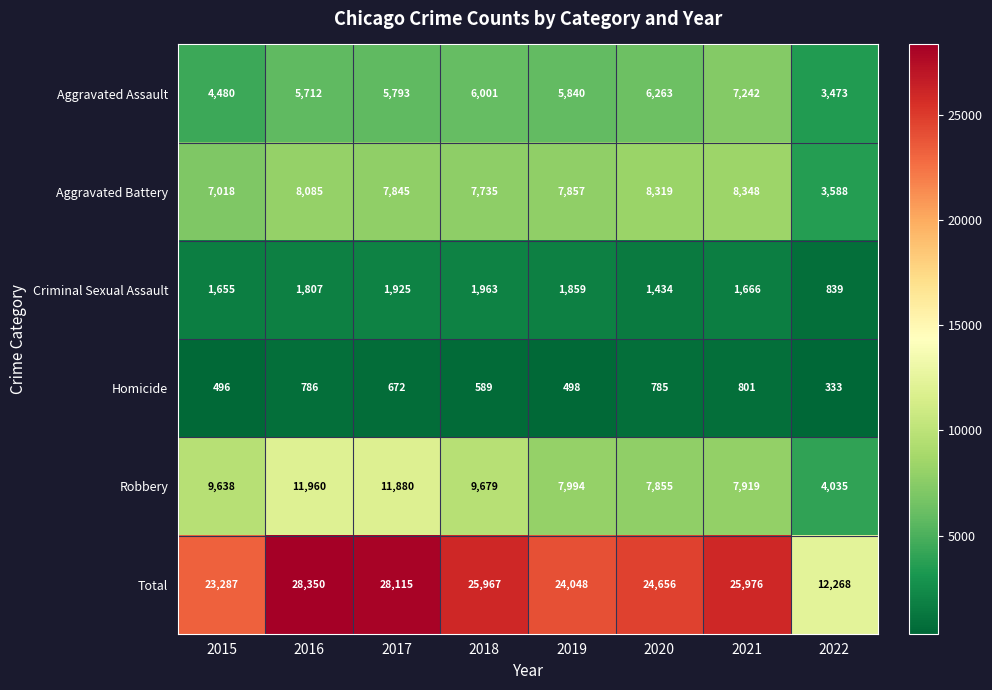

Where is Homicide nearest to the value 567?

2018